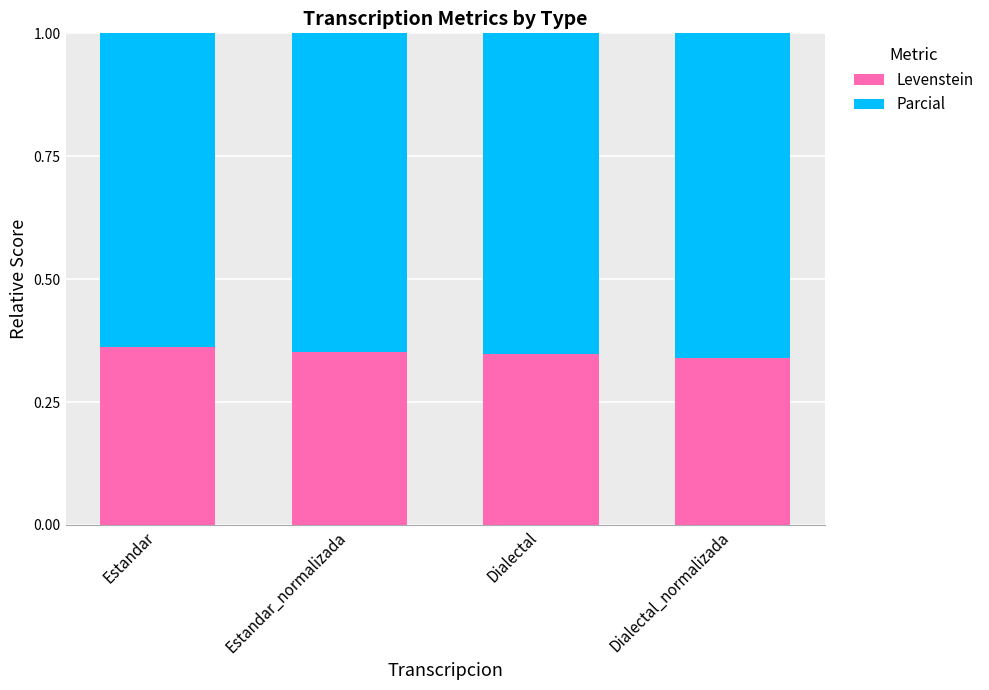

Is it true that Levenstein equals 0.1 at Estandar_normalizada?

False